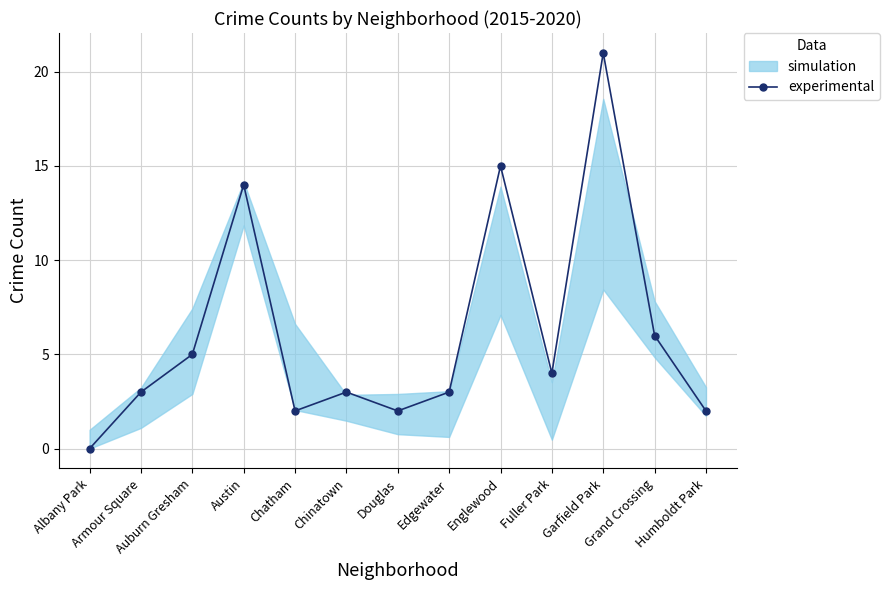

List the labels in order of value, smallest first.

Albany Park, Chatham, Douglas, Humboldt Park, Armour Square, Chinatown, Edgewater, Fuller Park, Auburn Gresham, Grand Crossing, Austin, Englewood, Garfield Park